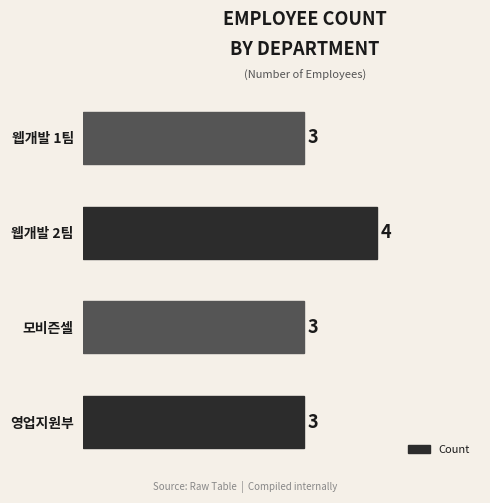

Reading bottom to top, transcribe all the data shown in this chart.

영업지원부=3	모비즌셀=3	웹개발 2팀=4	웹개발 1팀=3